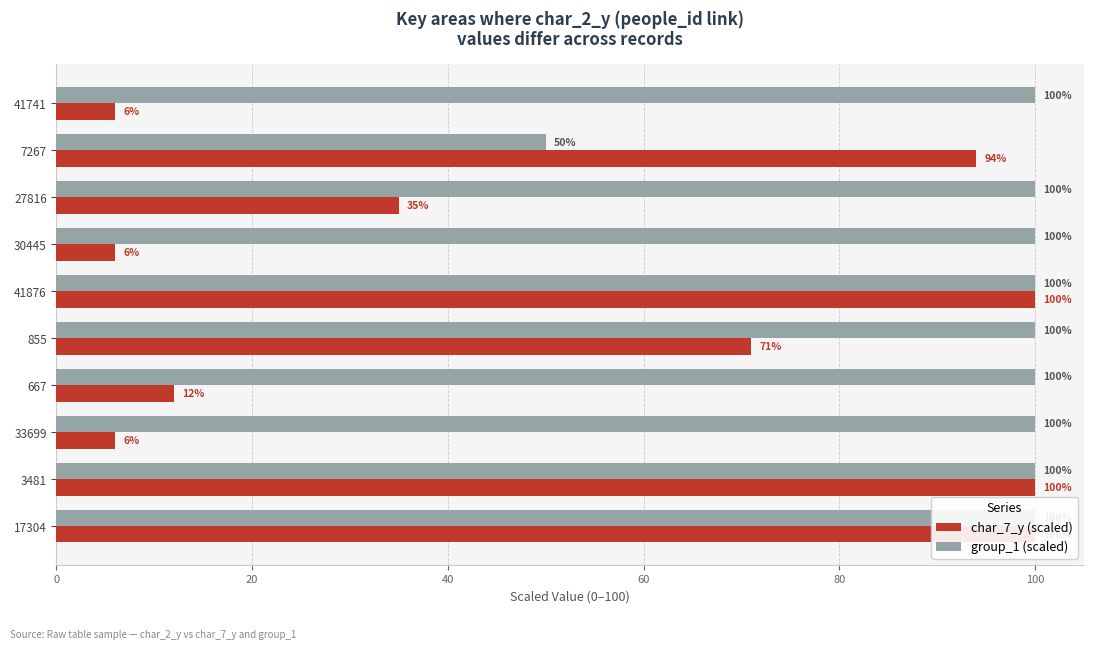

How many bars are there in total?

20